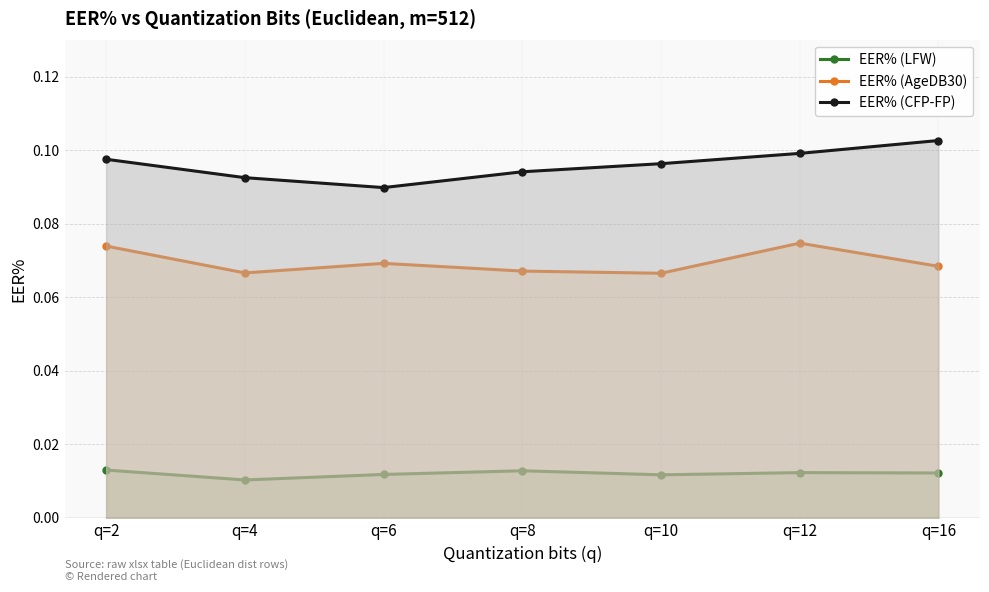

Reading right to left, list all the values displayed in this chart.

EER% (LFW): 0.0	0.0	0.0	0.0	0.0	0.0	0.0
EER% (AgeDB30): 0.1	0.1	0.1	0.1	0.1	0.1	0.1
EER% (CFP-FP): 0.1	0.1	0.1	0.1	0.1	0.1	0.1